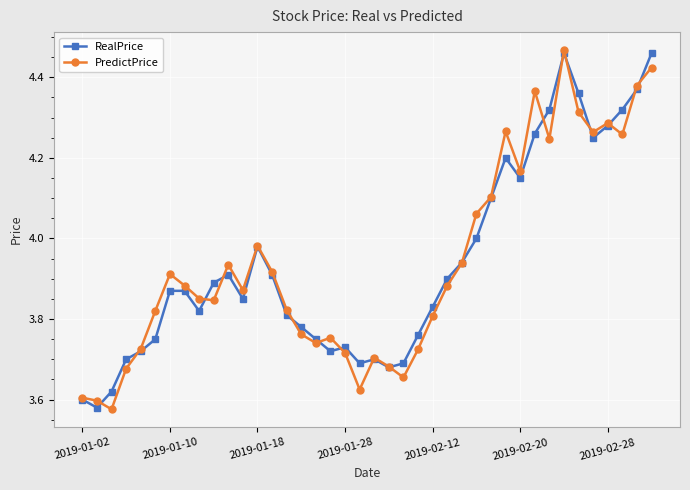

True or false: RealPrice has more than 2 interior local peaks.

True